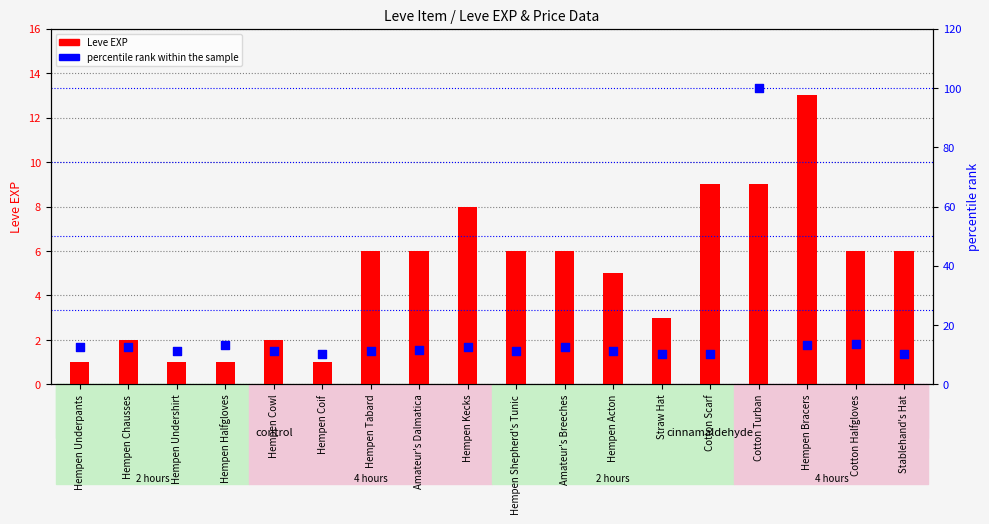

At which category is the sum across all series the highest?

Cotton Turban